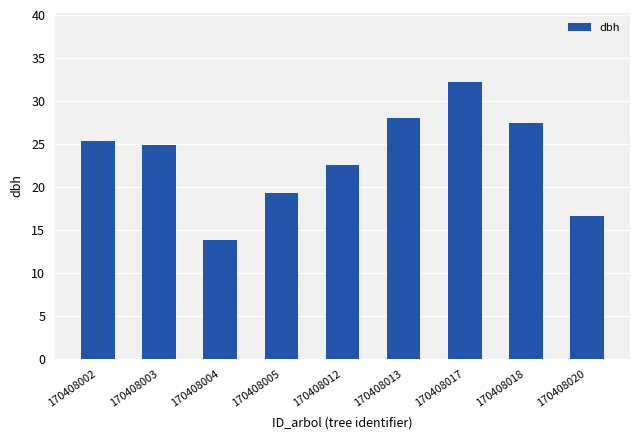

What is the sum of all values?

210.2